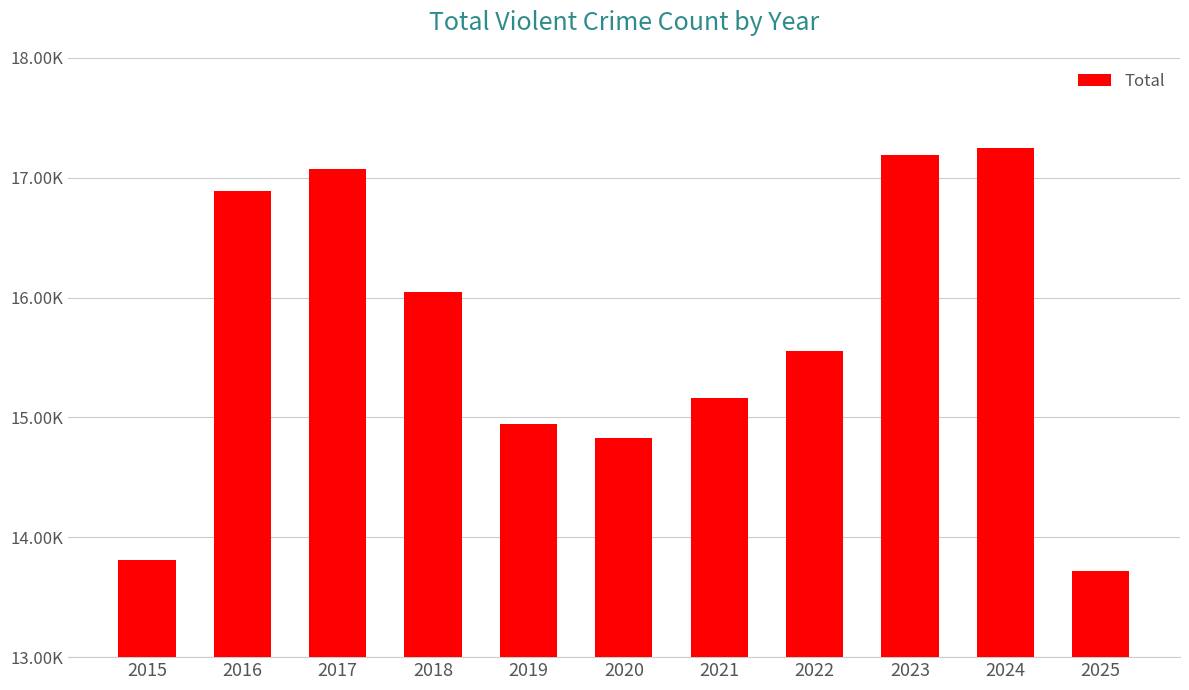

Where is the data nearest to the value 15485?

2022